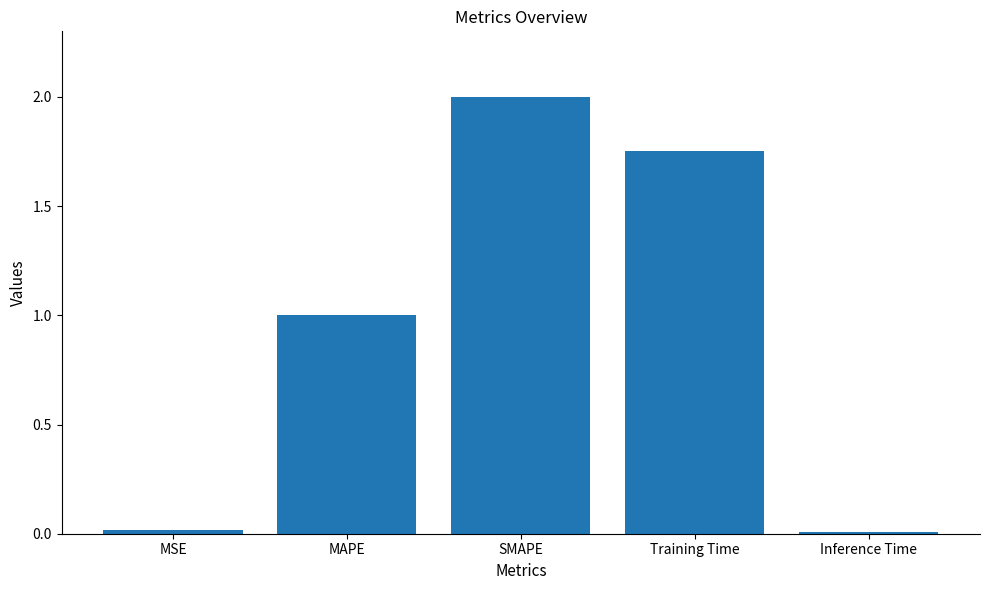

The chart shows a value of 2.0 at SMAPE. True or false?

True